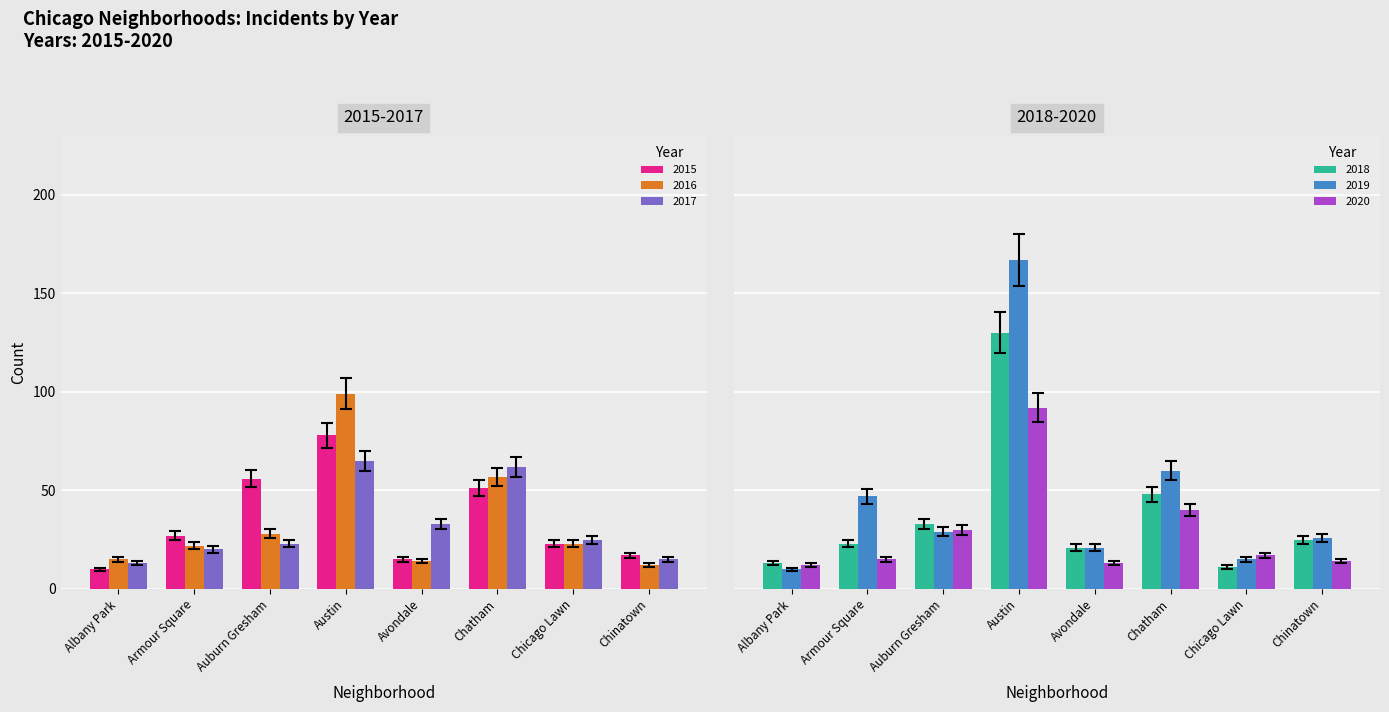

What is the sum of all 2017 values?

256